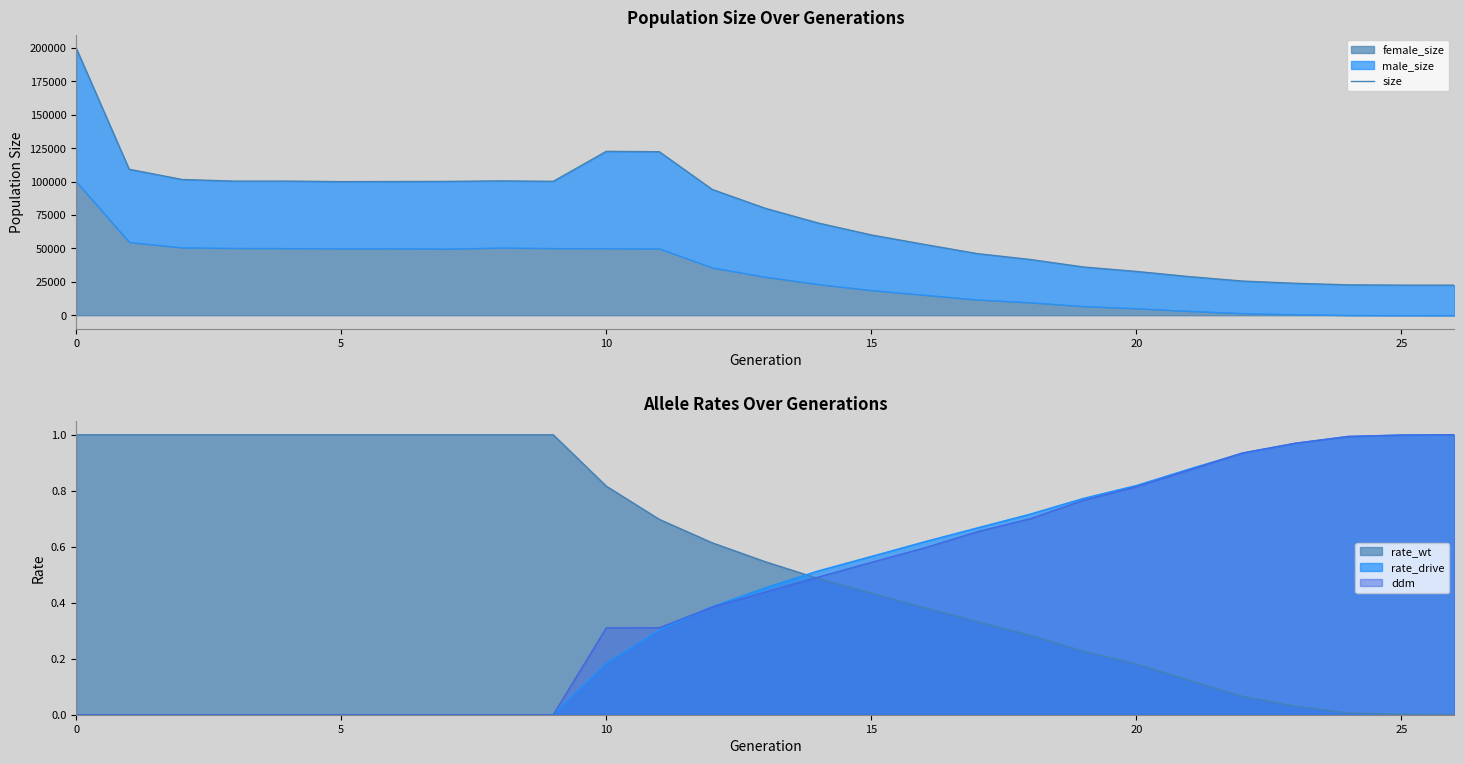

How many values are below 80035?

13